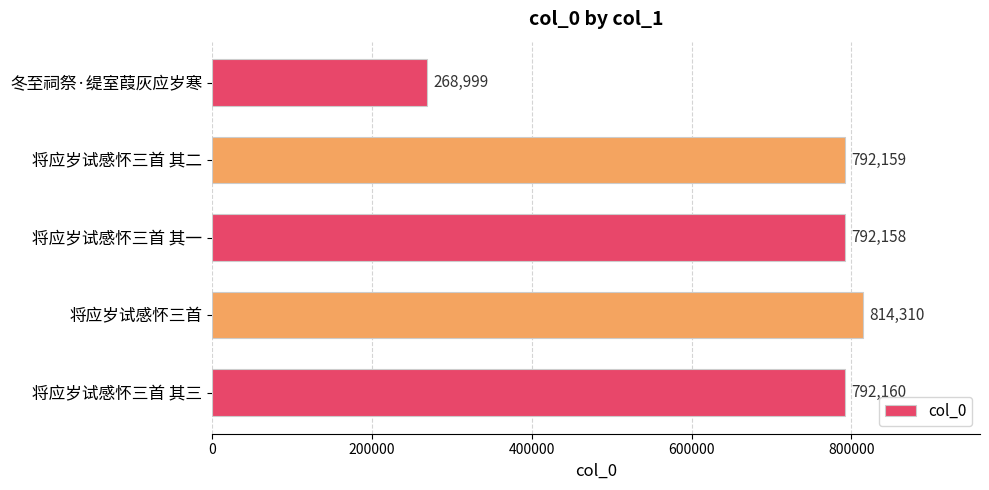

Approximately how many times larger is the value at 冬至祠祭·缇室葭灰应岁寒 compared to 将应岁试感怀三首 其三?

0.3